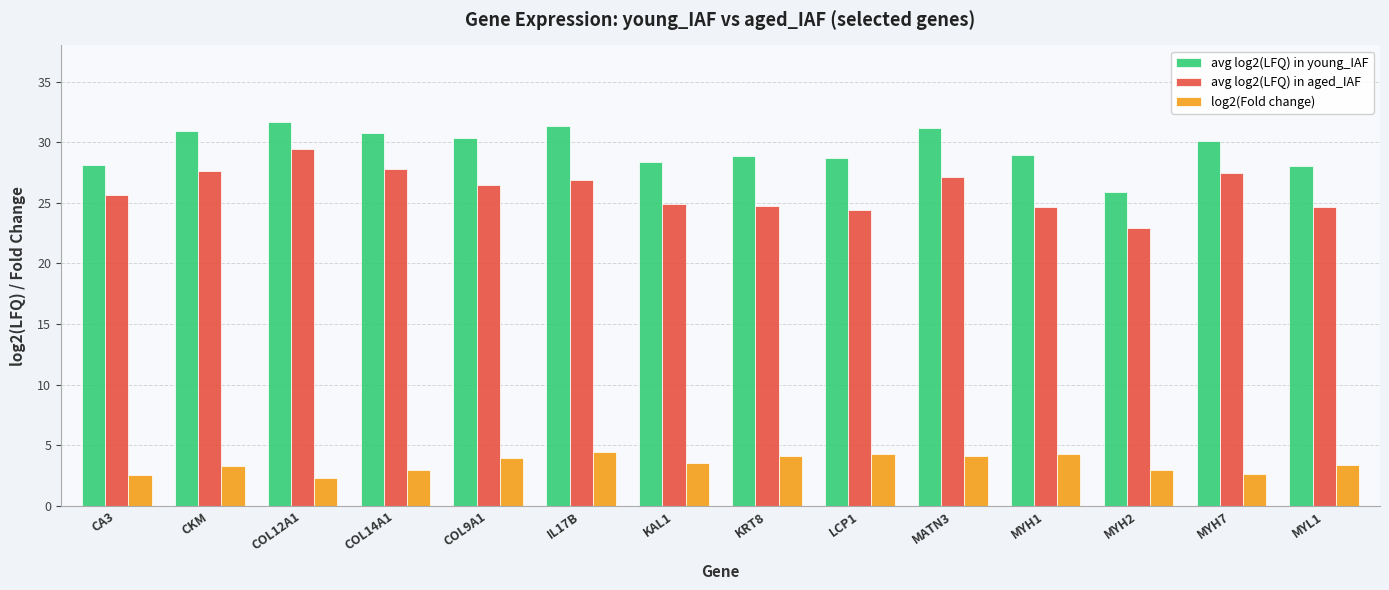

Count the number of categories in the chart.

14